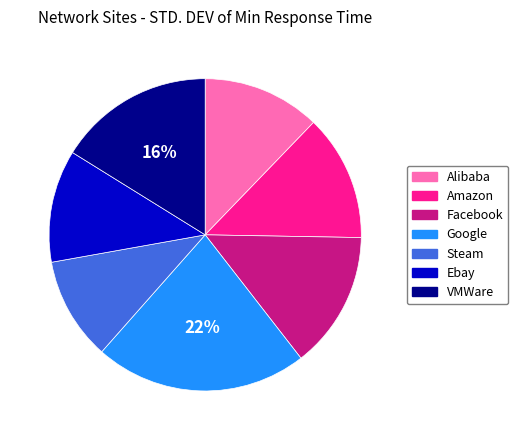

Is it true that Alibaba is 12% of the pie?

True